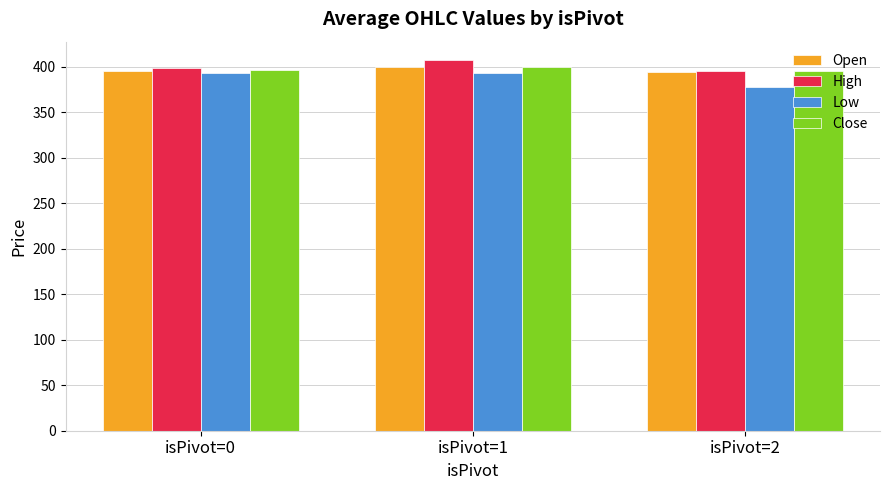

Which series has the largest range (max minus min)?

Low